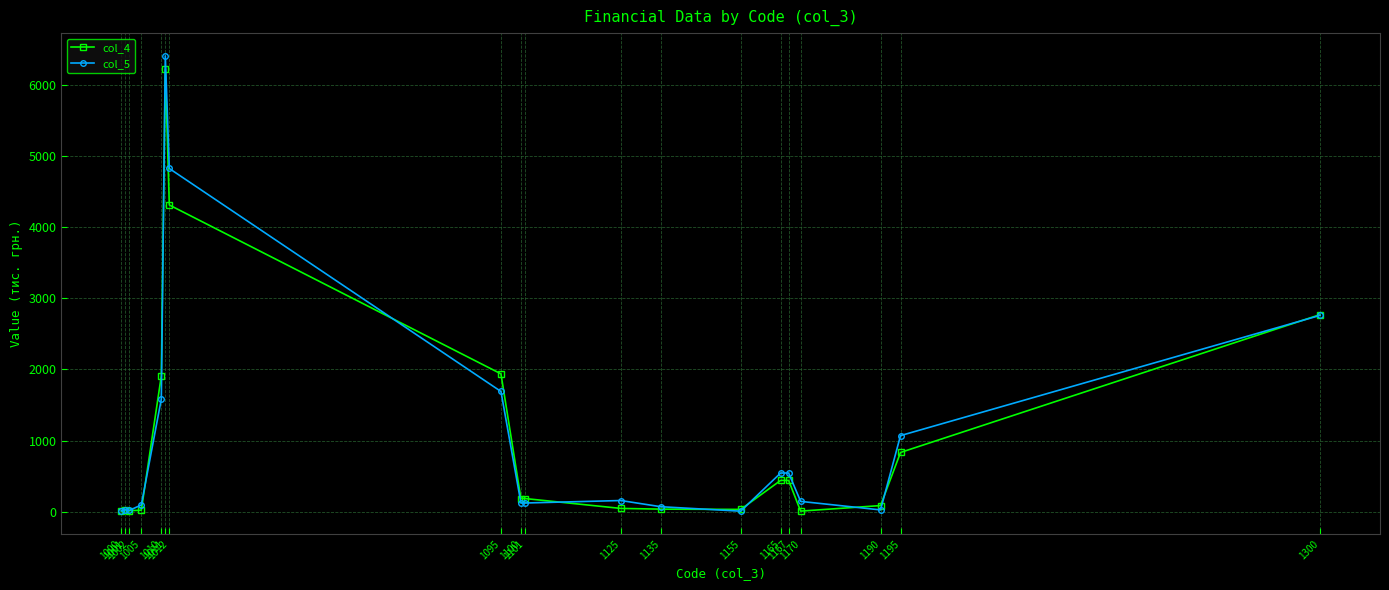

What is the maximum value for col_4?

6224